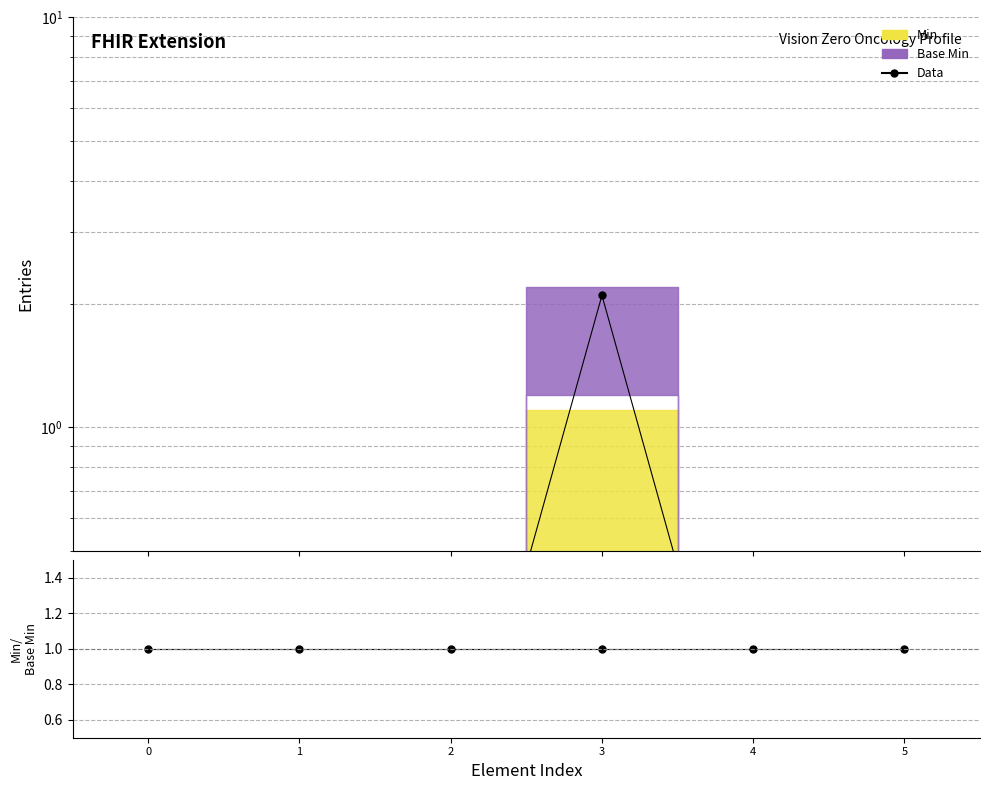

What is the minimum value for Data?

0.1